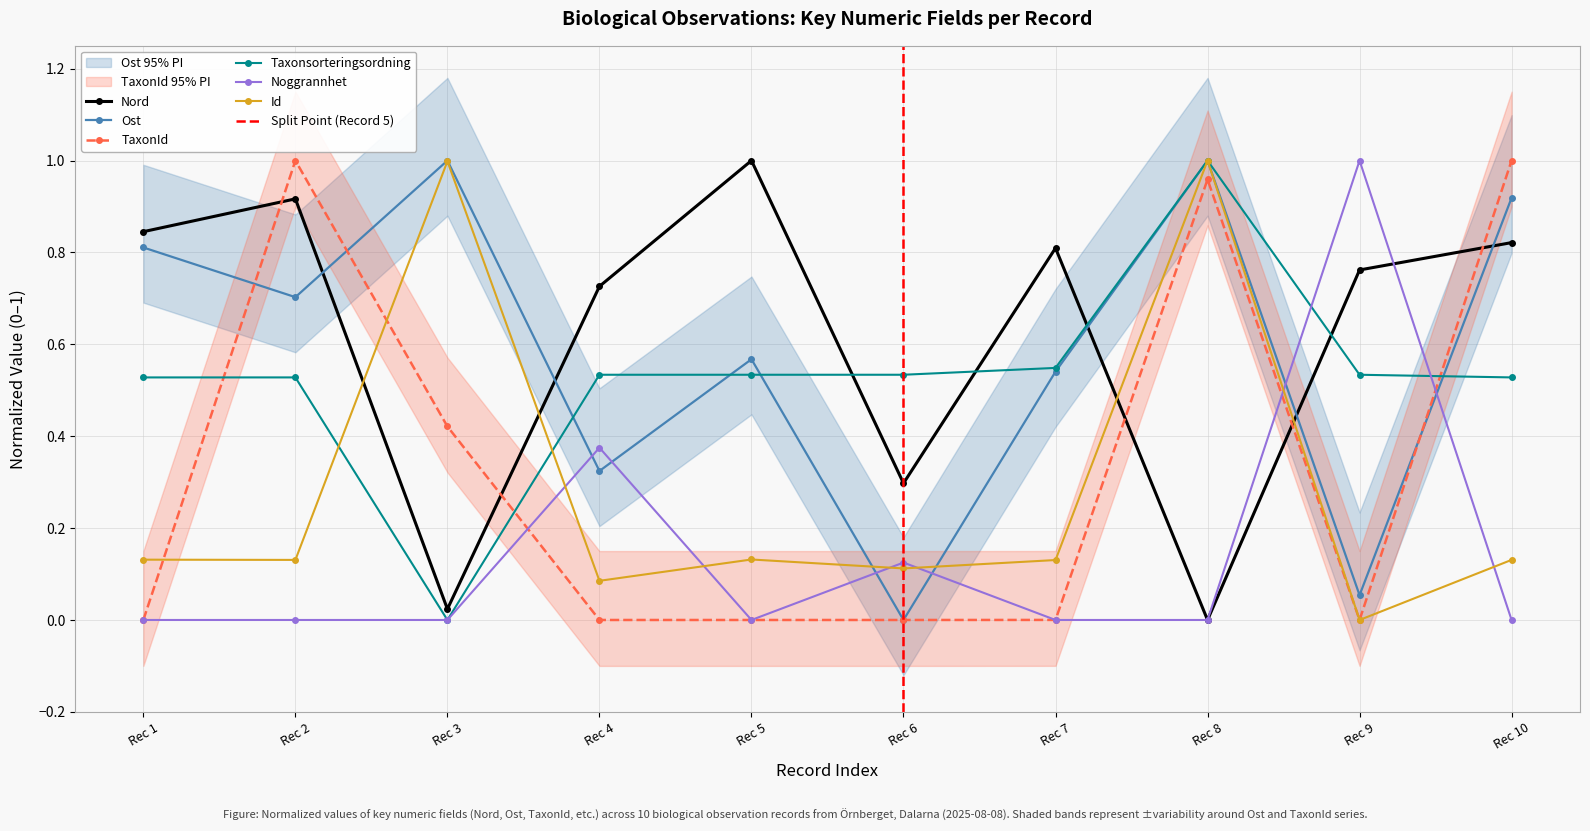

At which category does Nord reach its first local peak?

Rec 2